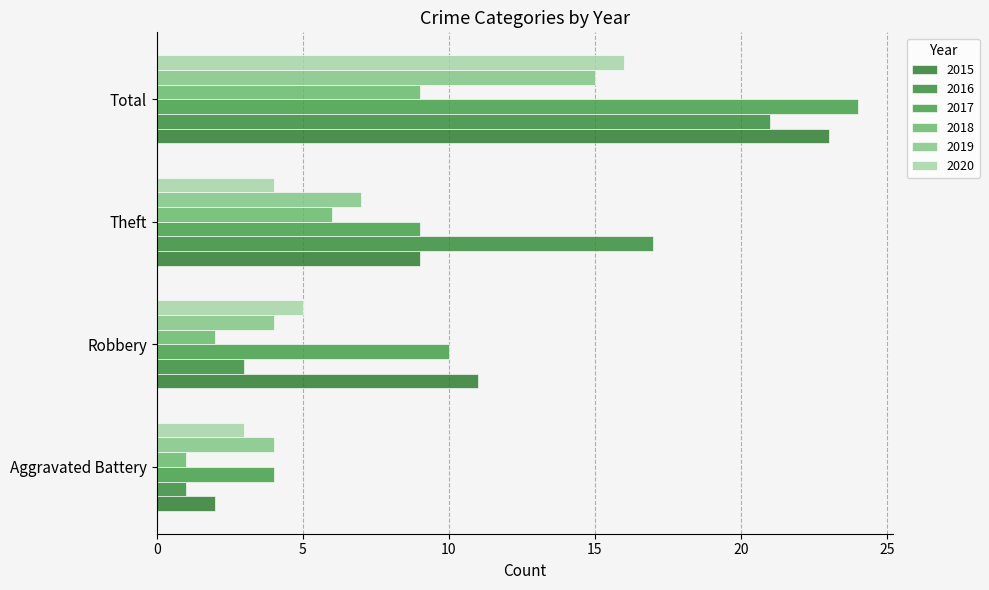

At how many categories does at least one series exceed 12?

2